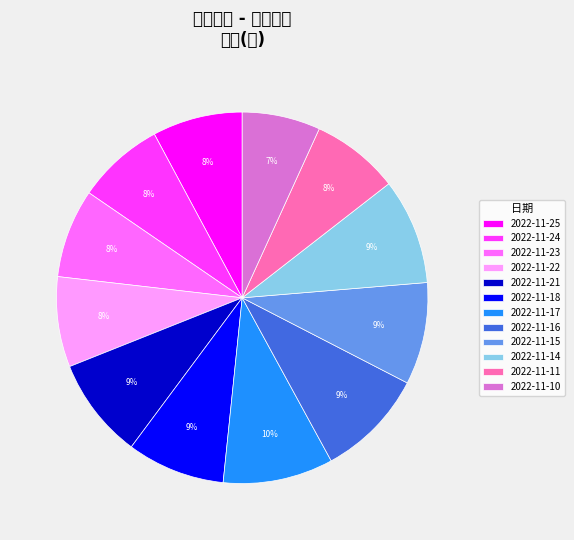

What is the smallest slice in the pie chart?

2022-11-10